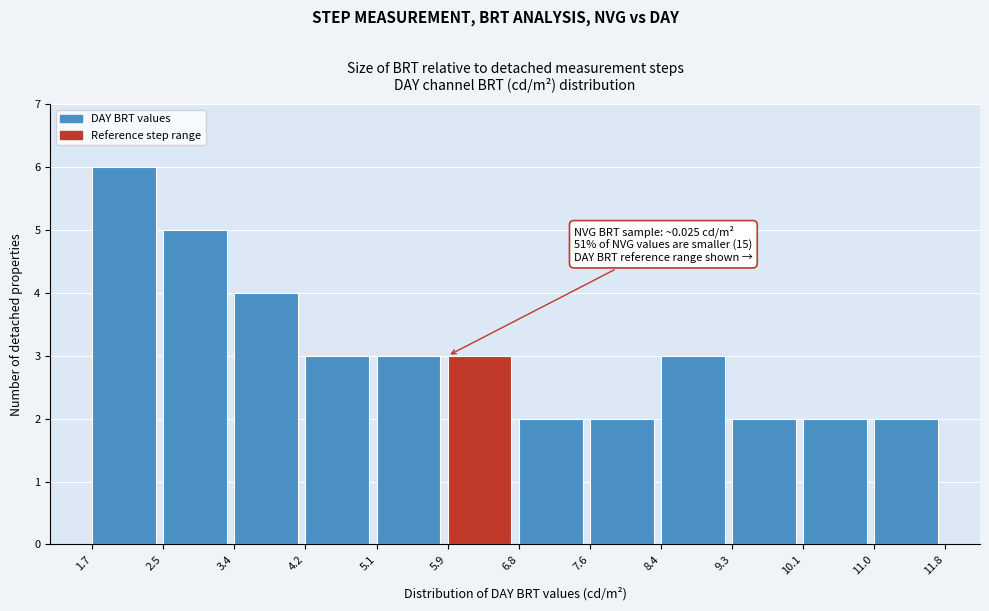

Over which range of the x-axis is the bar tallest?

1.7 to 2.5